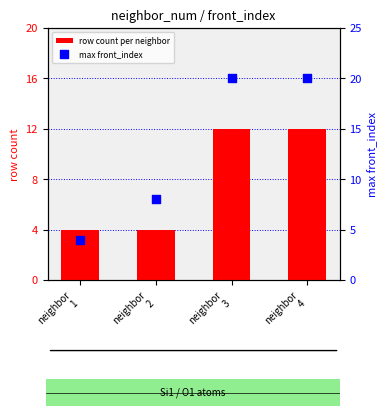

At which category is the sum across all series the highest?

neighbor
3